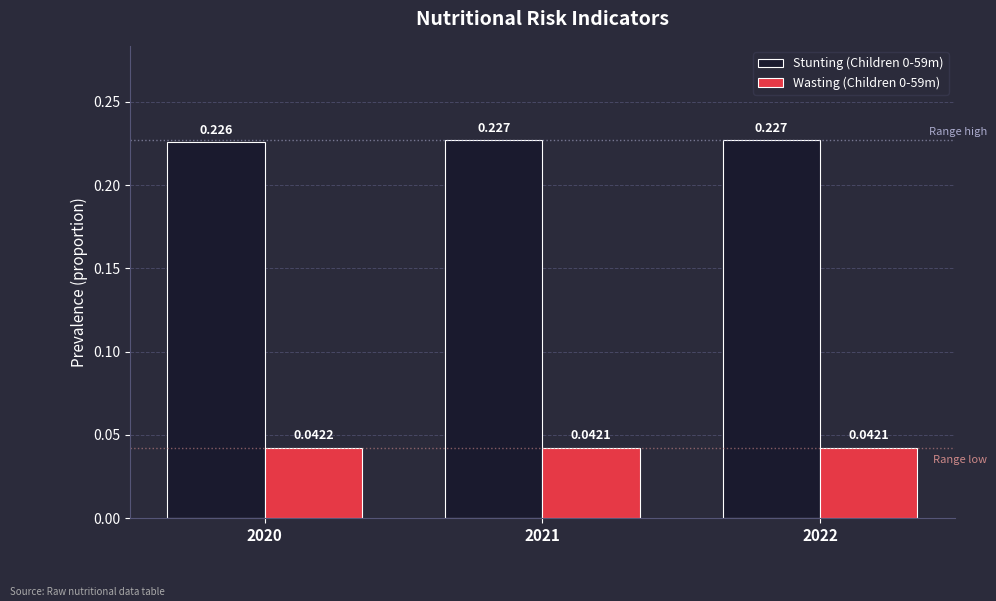

The Stunting (Children 0-59m) series shows 0.1 at 2022. True or false?

False